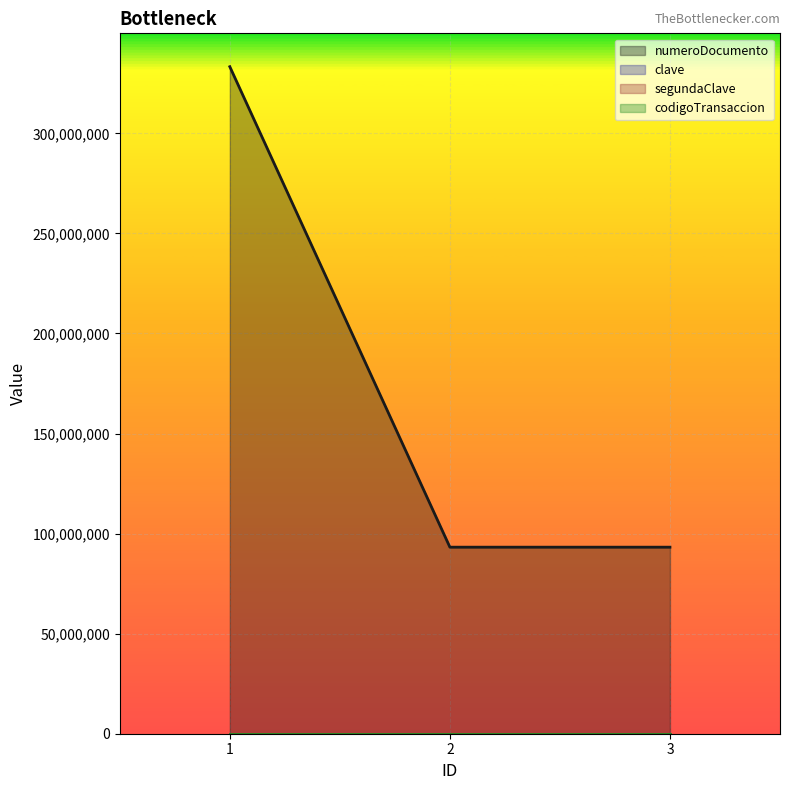

What is the total value across all series at 2?

93227374